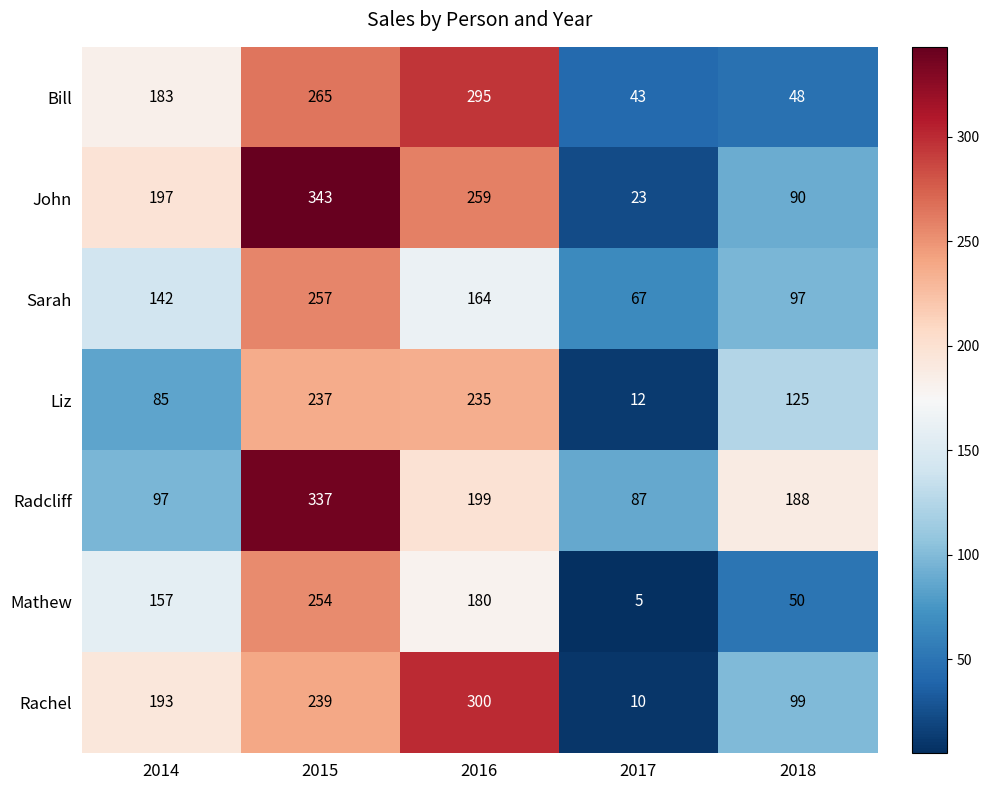

List the series in order of their peak value, highest first.

John, Radcliff, Rachel, Bill, Sarah, Mathew, Liz